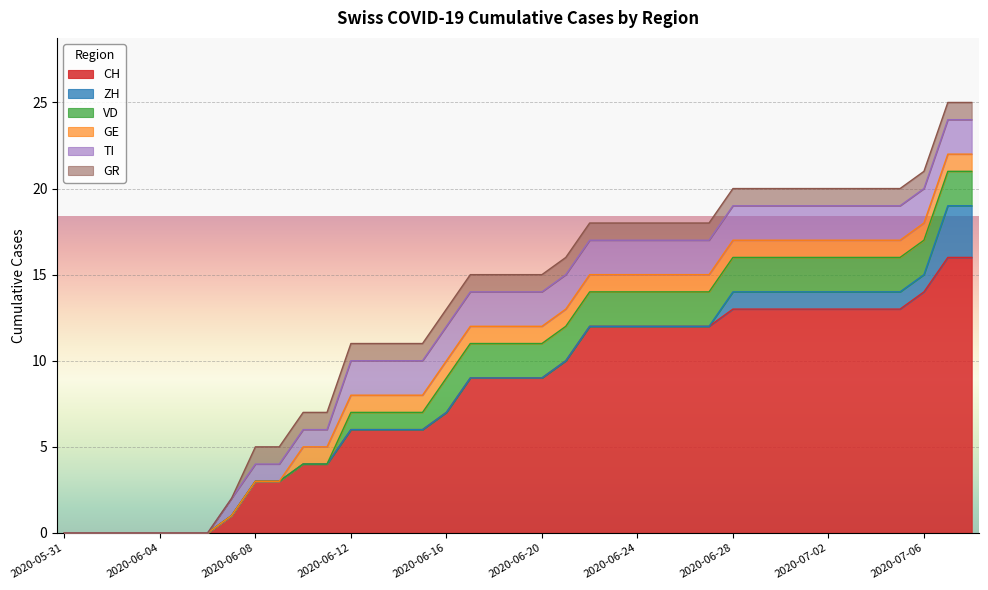

What is the difference between the CH values at 2020-06-26 and 2020-06-17?

3